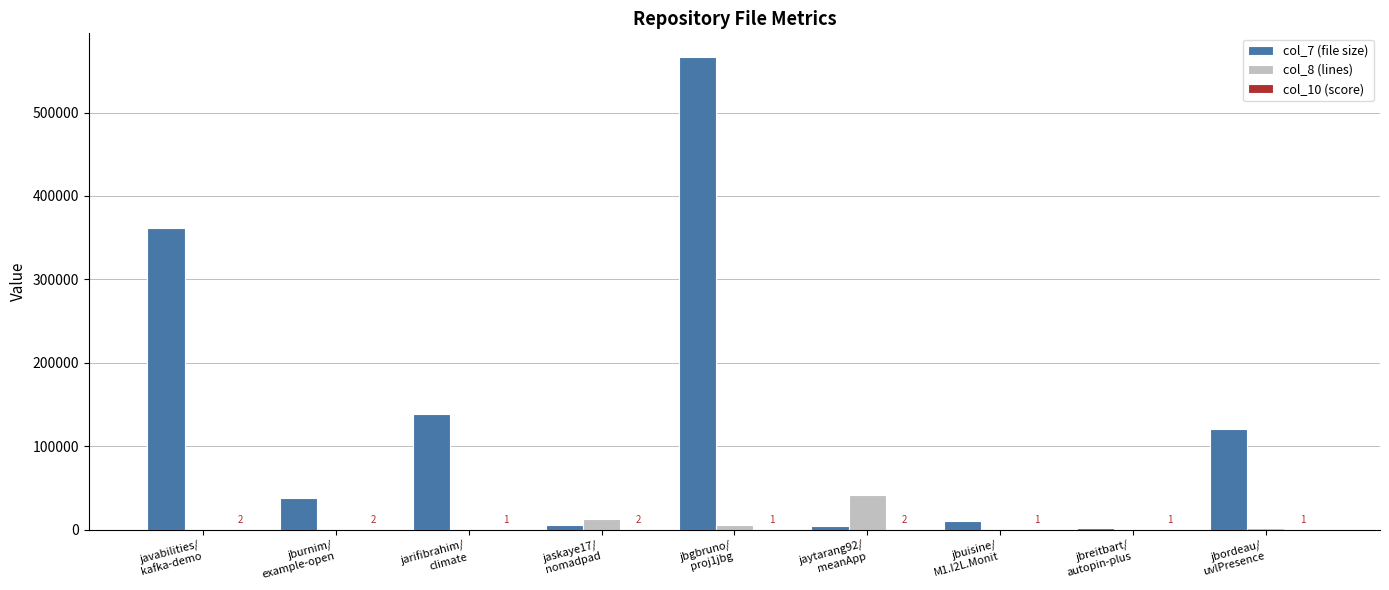

How many groups of bars are there?

9